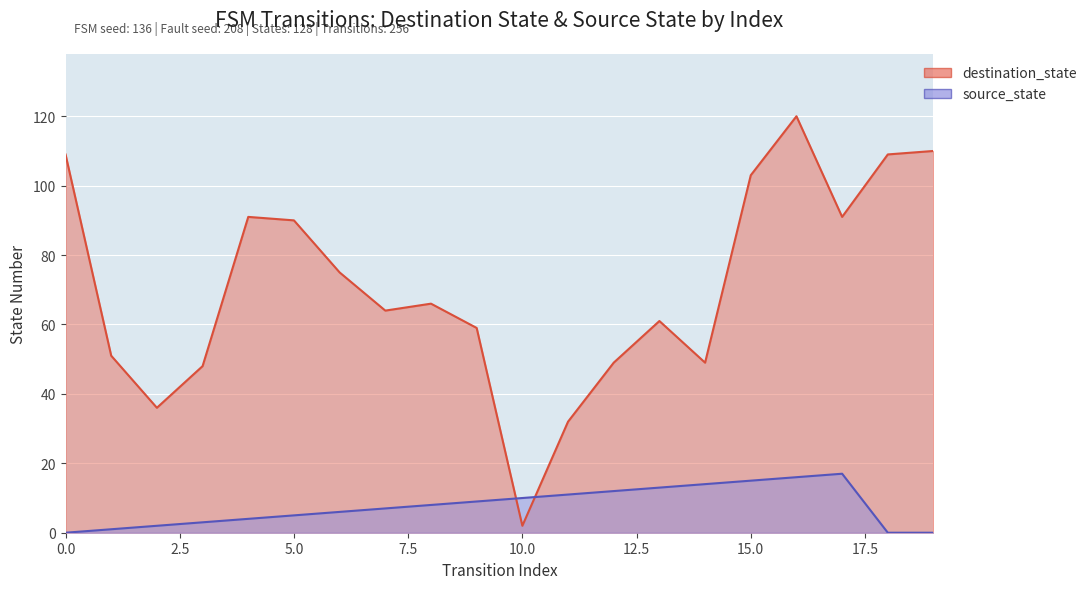

The value of source_state at 9 is 2. True or false?

False